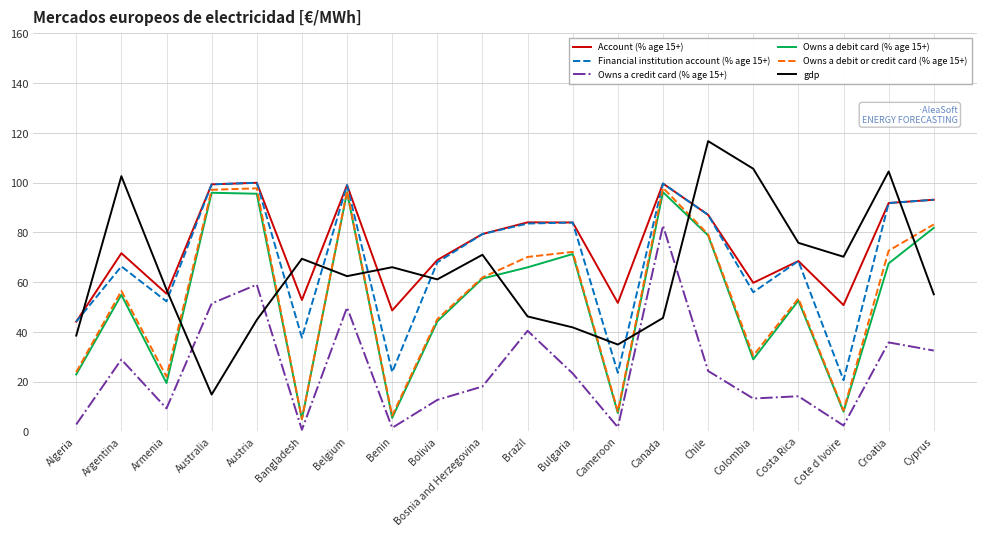

Is this an area chart (filled region under the line)?

No